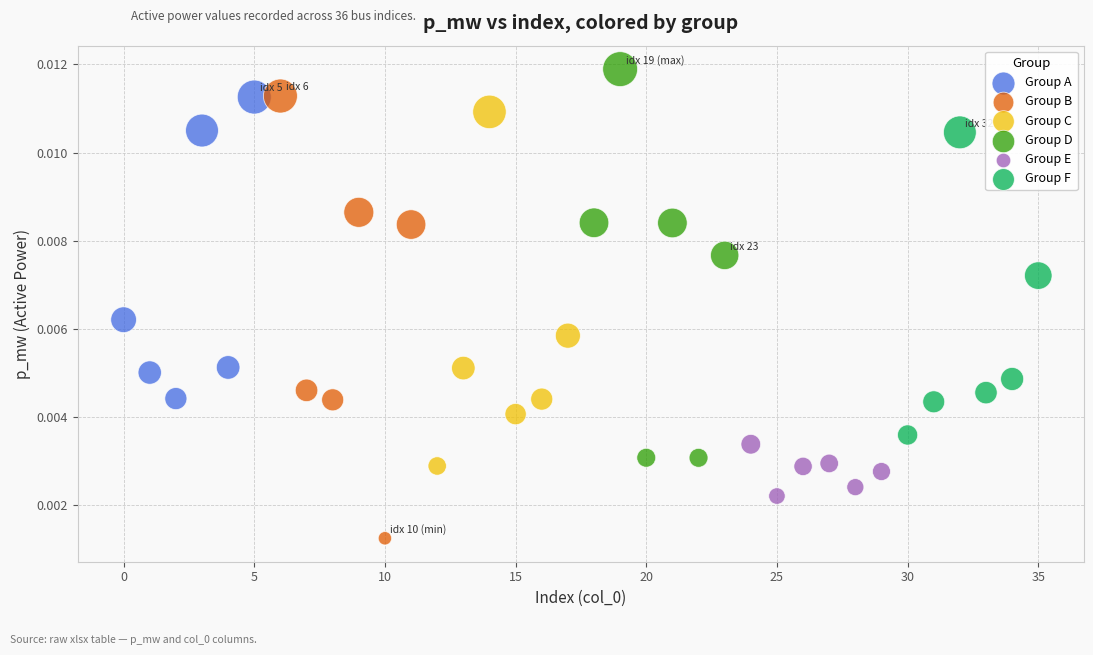

Which series contains the lowest Y value?

Group B